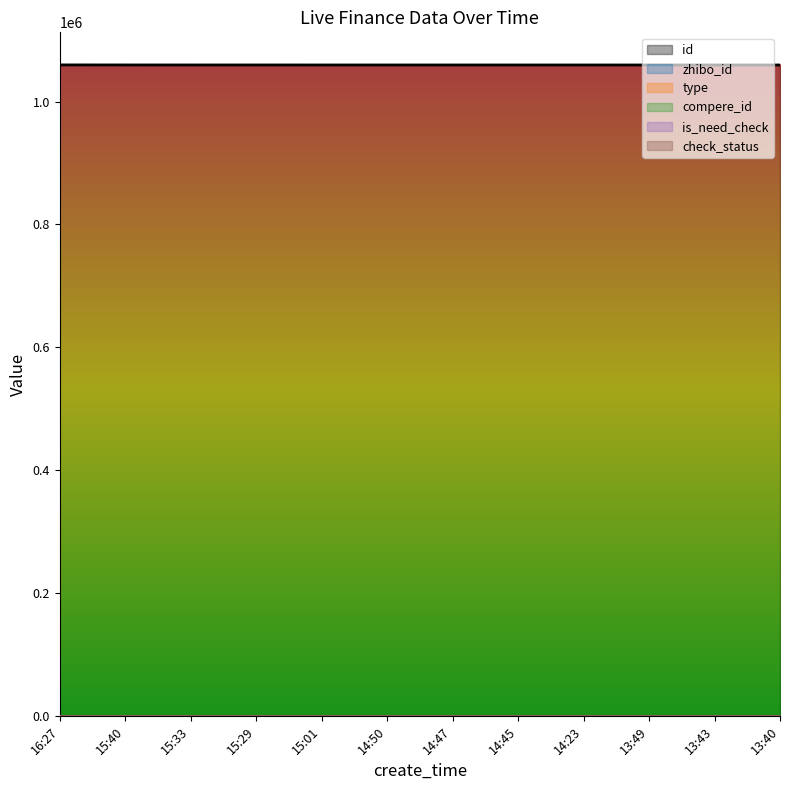

True or false: type and compere_id cross at least once.

False